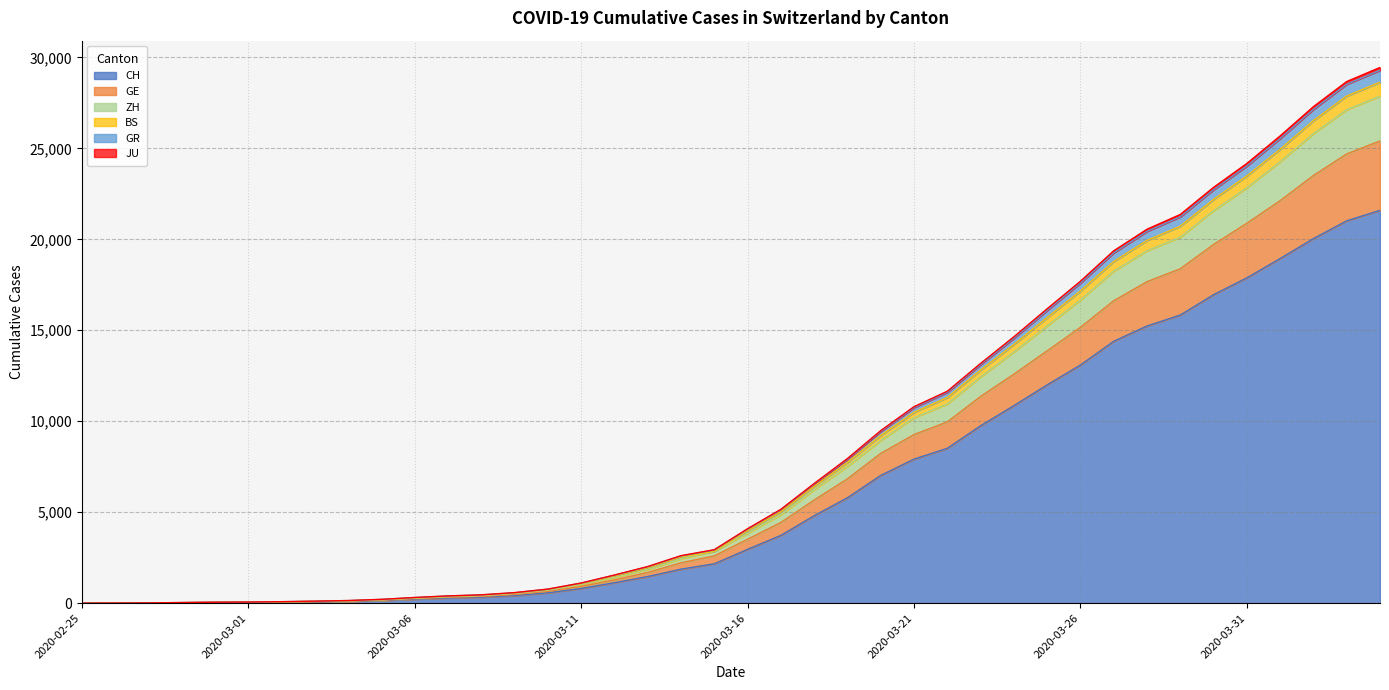

Does the chart display data point markers on the line(s)?

No